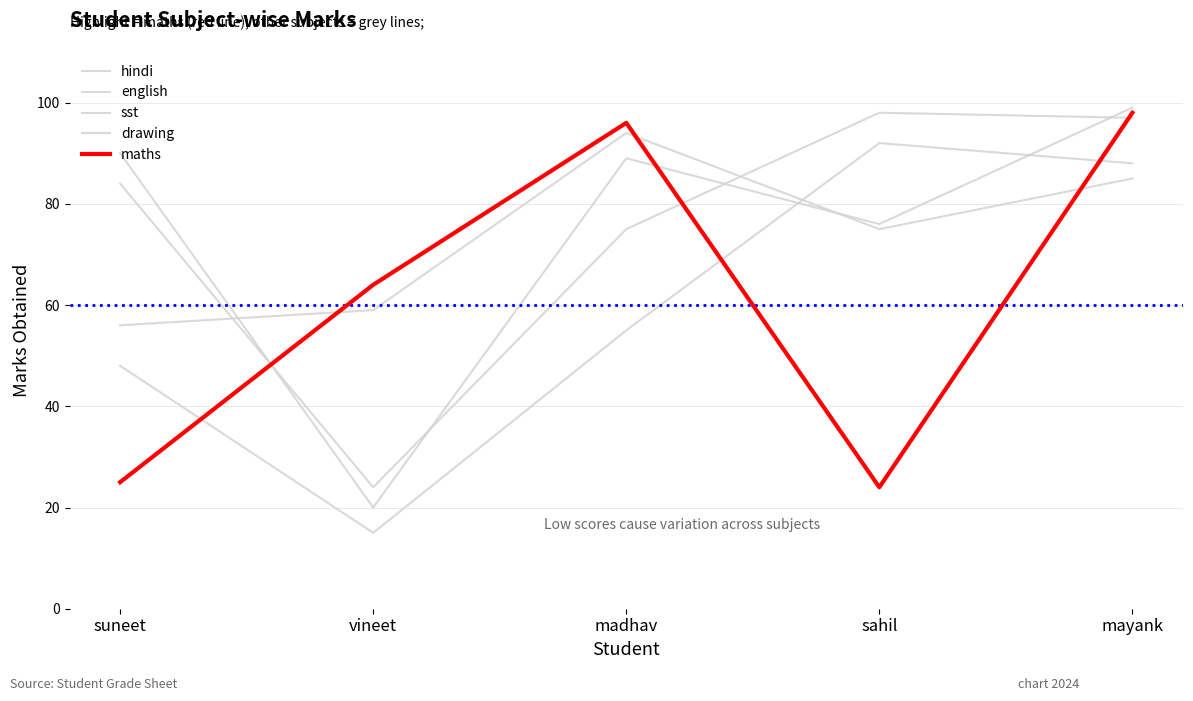

What is the average value of the sst series?

74